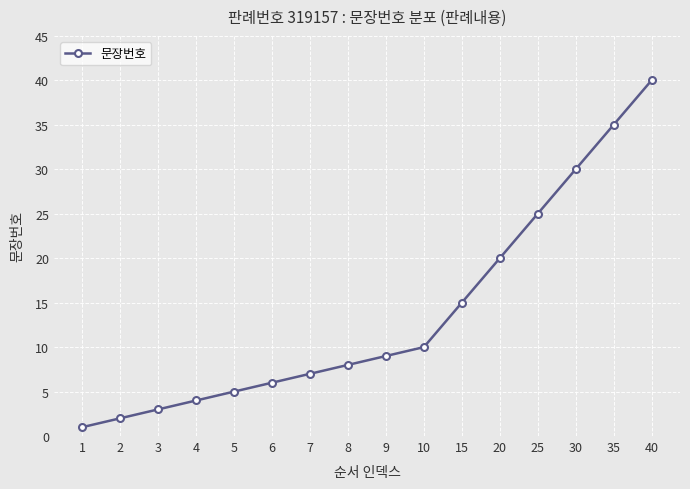

Reading left to right, list all the values displayed in this chart.

1=1	2=2	3=3	4=4	5=5	6=6	7=7	8=8	9=9	10=10	15=15	20=20	25=25	30=30	35=35	40=40